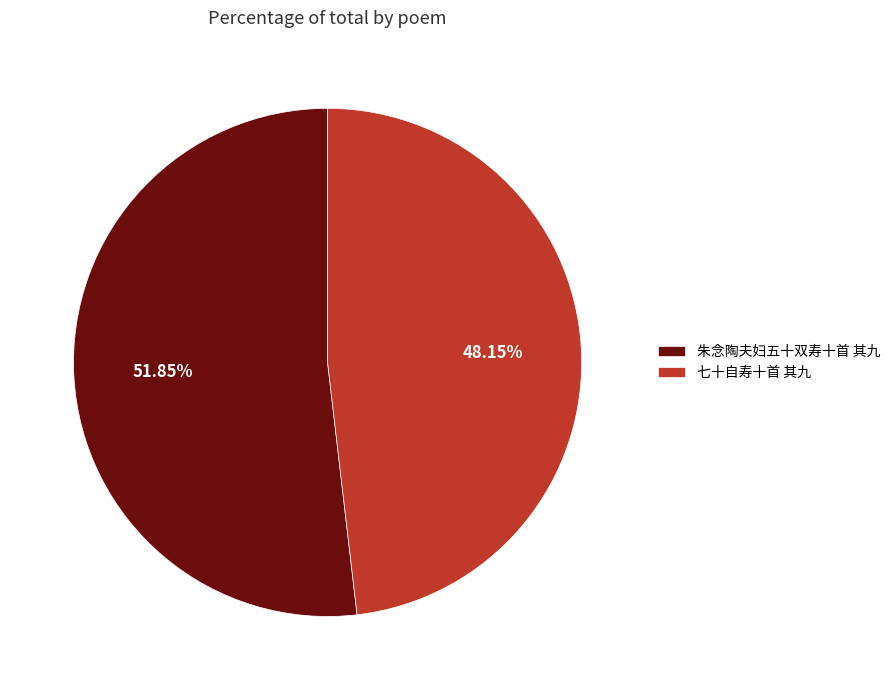

What is the ratio of the value at 朱念陶夫妇五十双寿十首 其九 to the value at 七十自寿十首 其九?

1.1